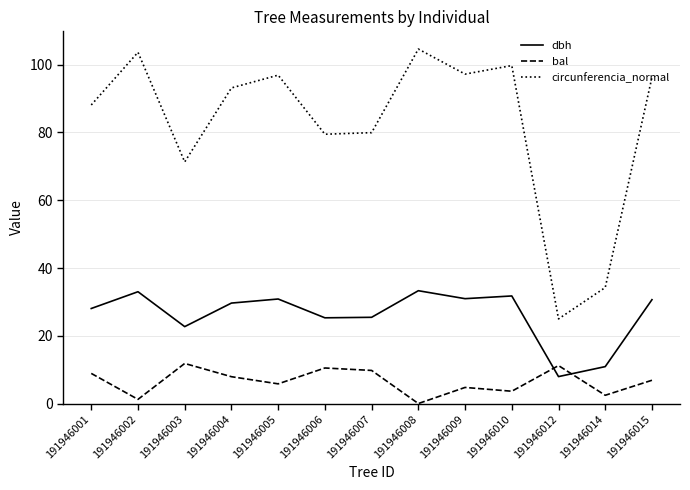

Is it true that dbh equals 14.4 at 191946002?

False